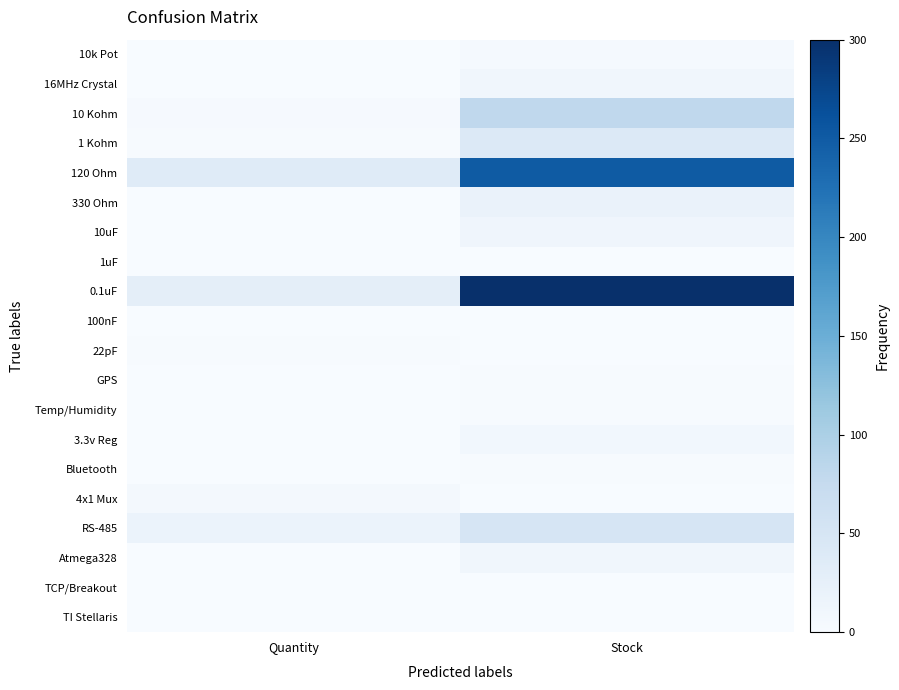

Rank the series at Stock from lowest to highest value.

TCP/Breakout, 4x1 Mux, 22pF, 100nF, 1uF, TI Stellaris, Bluetooth, Temp/Humidity, GPS, 10k Pot, 3.3v Reg, Atmega328, 16MHz Crystal, 10uF, 330 Ohm, 1 Kohm, RS-485, 10 Kohm, 120 Ohm, 0.1uF